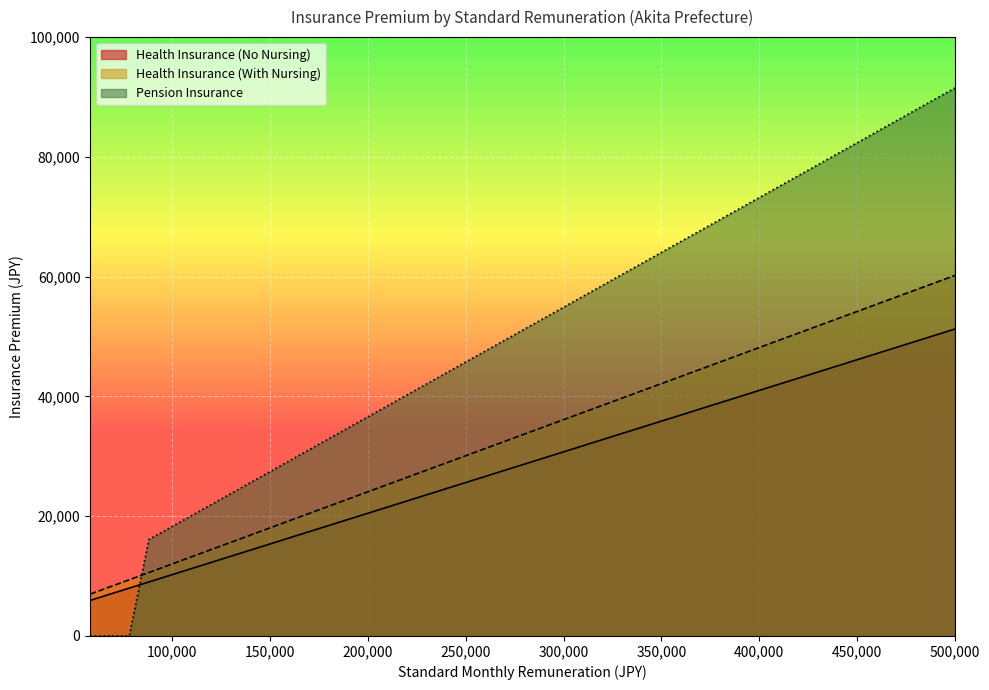

What is the difference between the second highest and minimum values in the Pension Insurance series?

86010